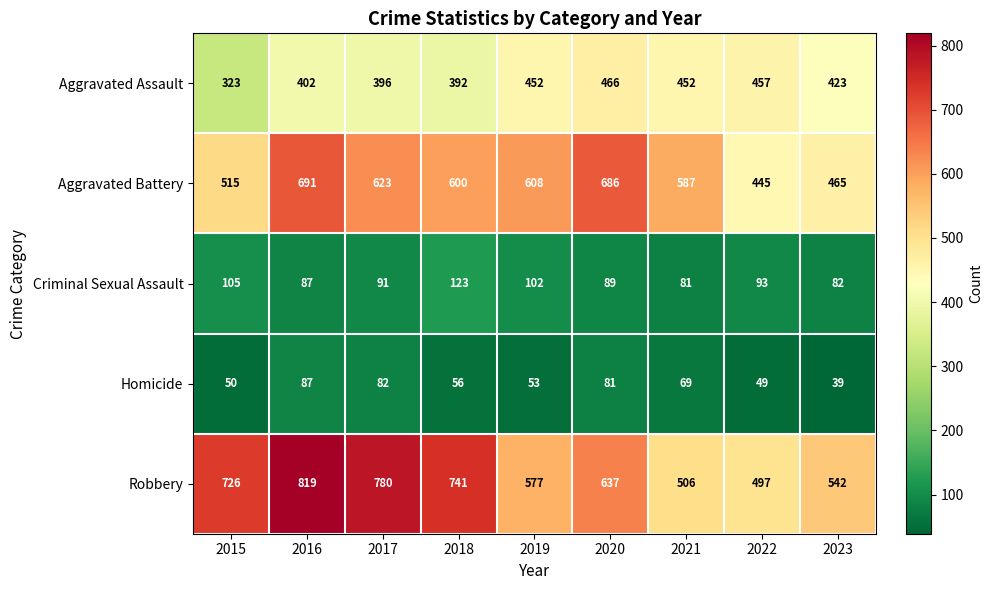

The Aggravated Assault series shows 200 at 2018. True or false?

False